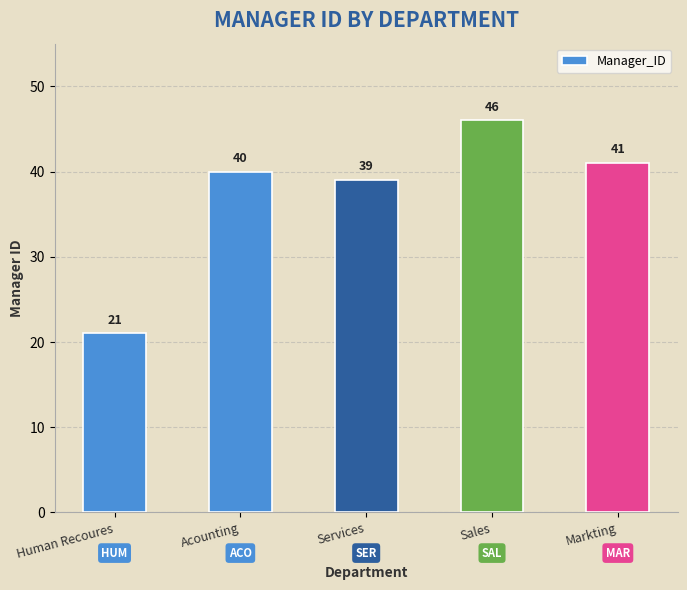

Reading left to right, what are all the values shown in this chart?

21	40	39	46	41